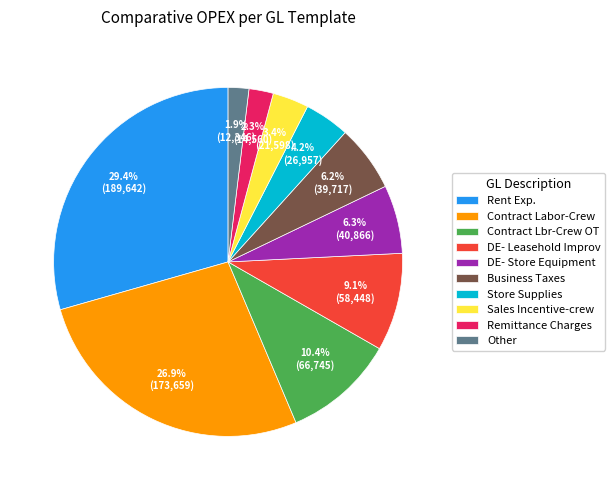

Between DE- Leasehold Improv and Contract Lbr-Crew OT, which is larger?

Contract Lbr-Crew OT